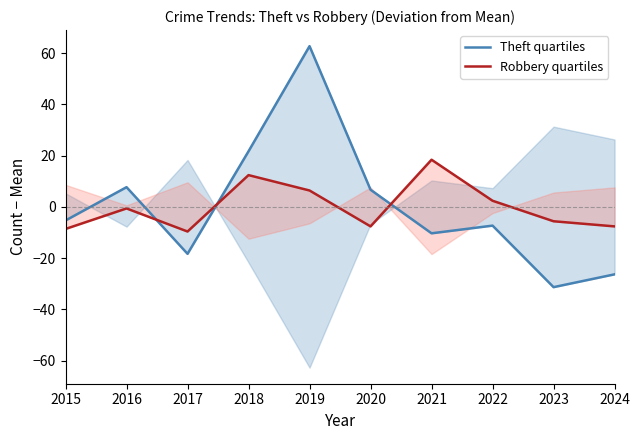

The value of Theft quartiles at 2017 is -26.0. True or false?

False